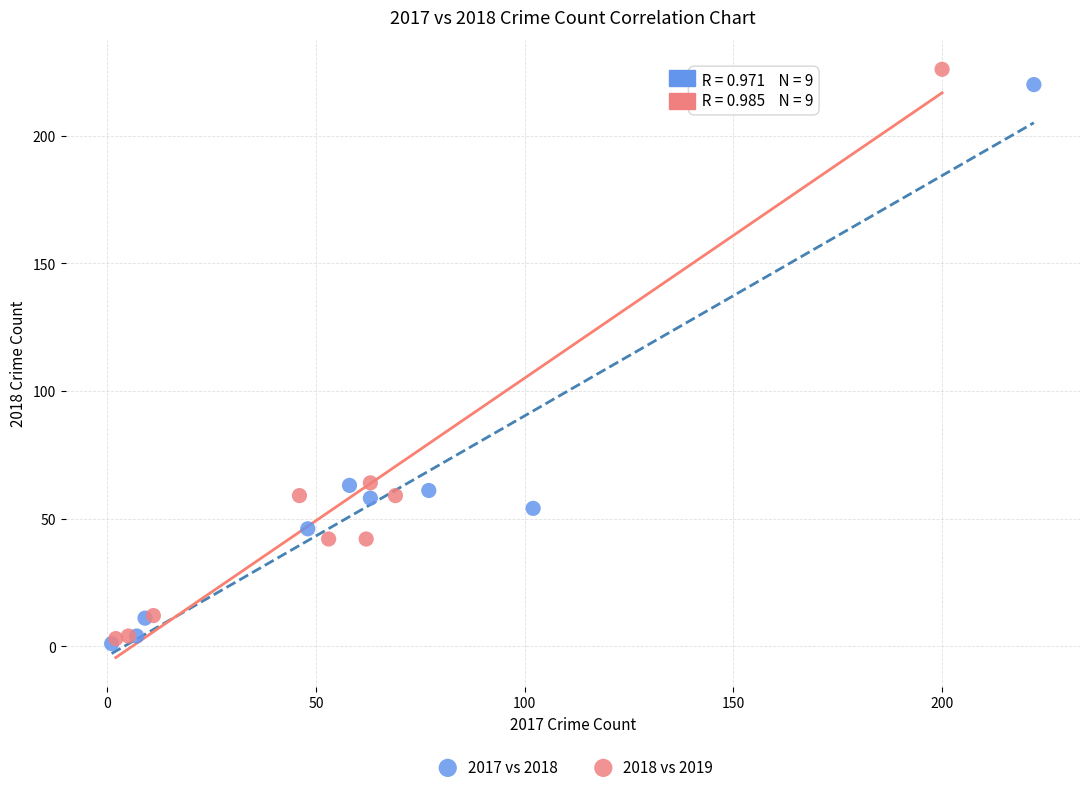

Which series has the largest Y range (max minus min)?

2018 vs 2019